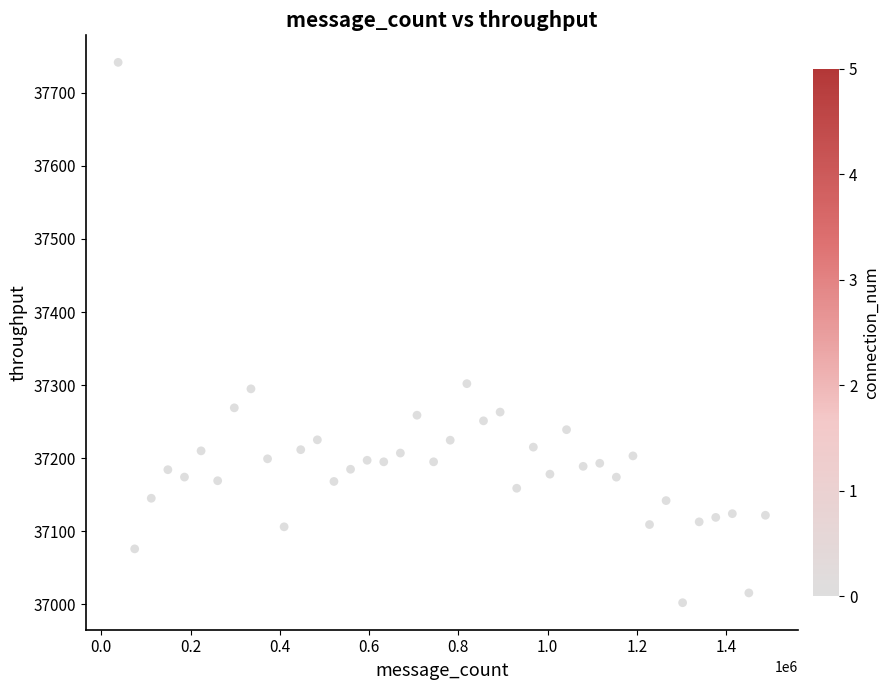

What is the range of Y values (max minus min)?

739.8